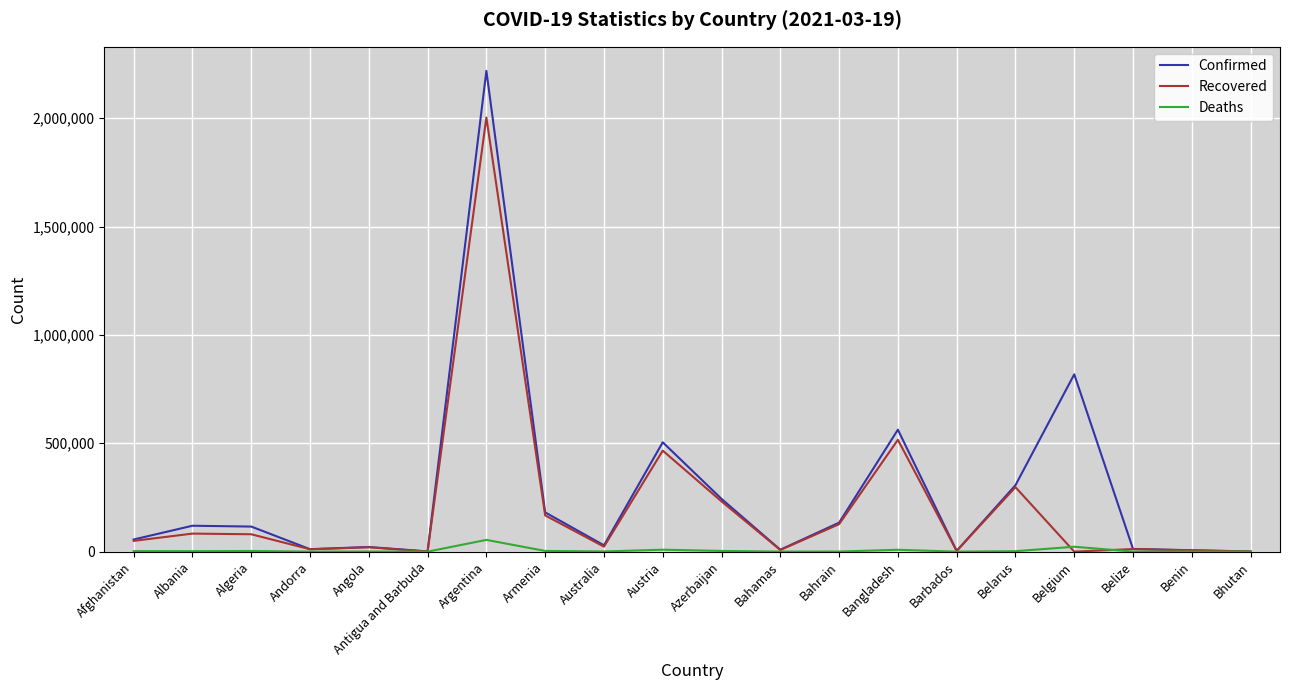

Between Angola and Belgium, which series saw the biggest shift?

Confirmed